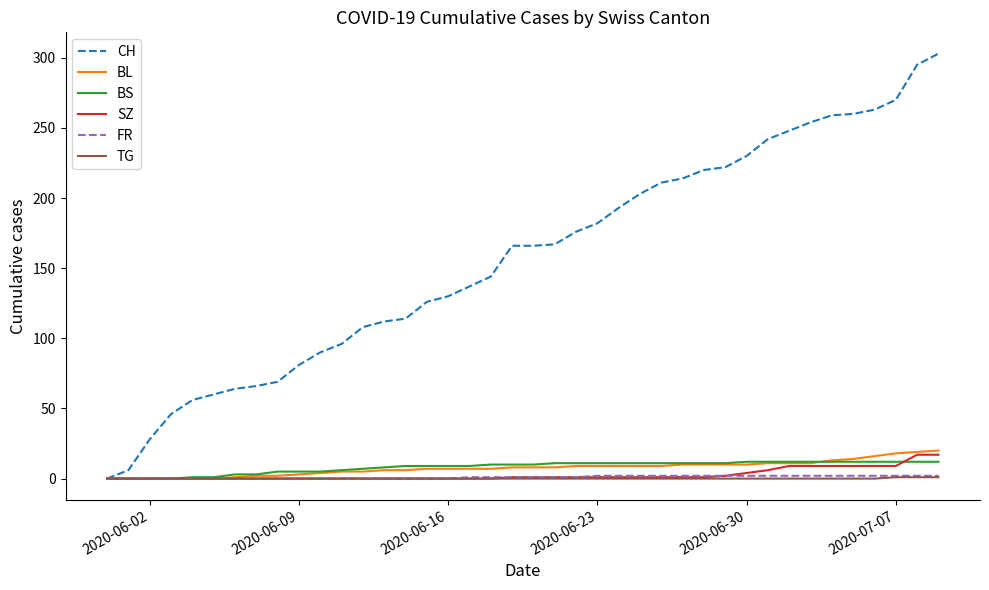

Which series has the largest total across all categories?

CH